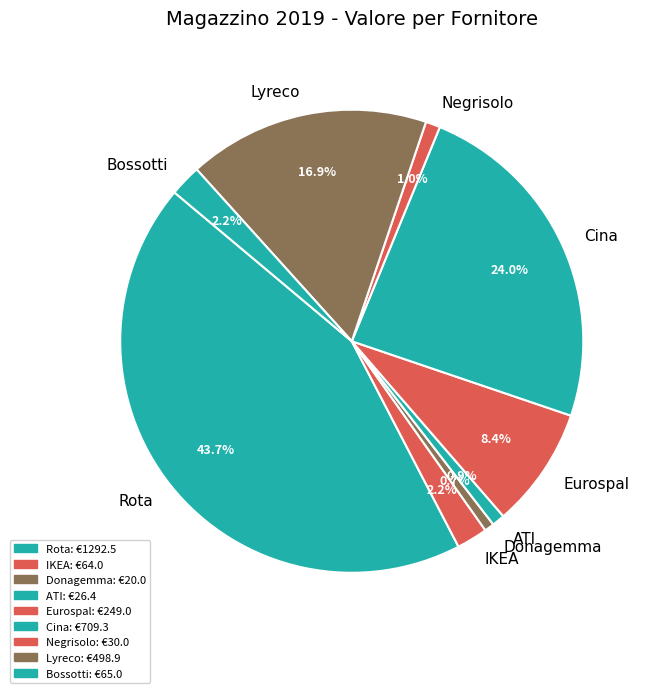

Which slice is the largest?

Rota